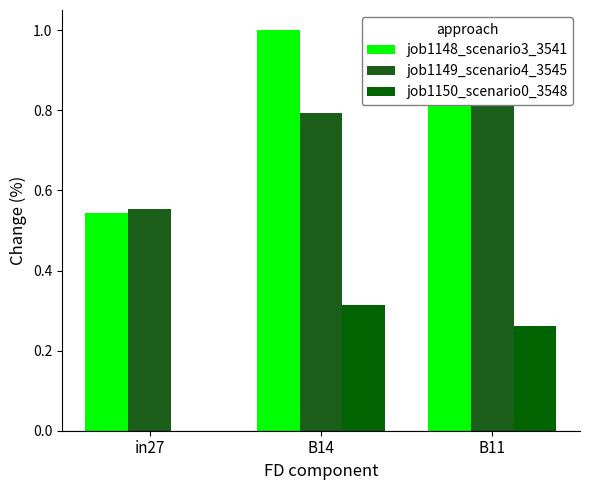

List the labels in order of job1150_scenario0_3548 value, smallest first.

in27, B11, B14